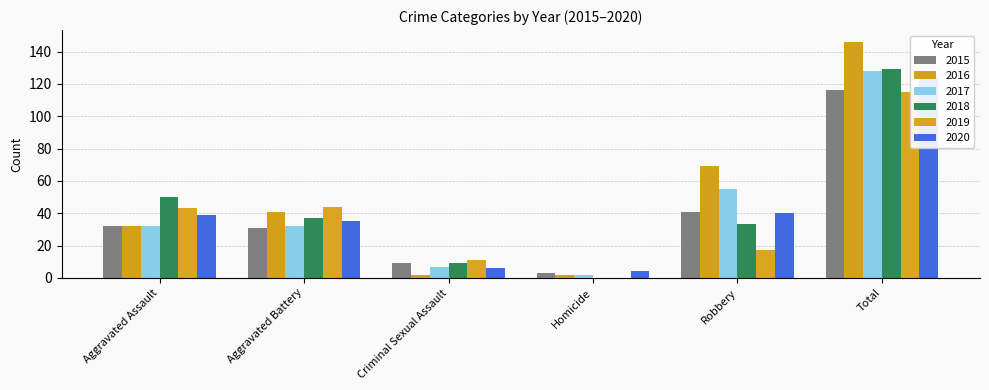

What is the greatest value displayed?

146